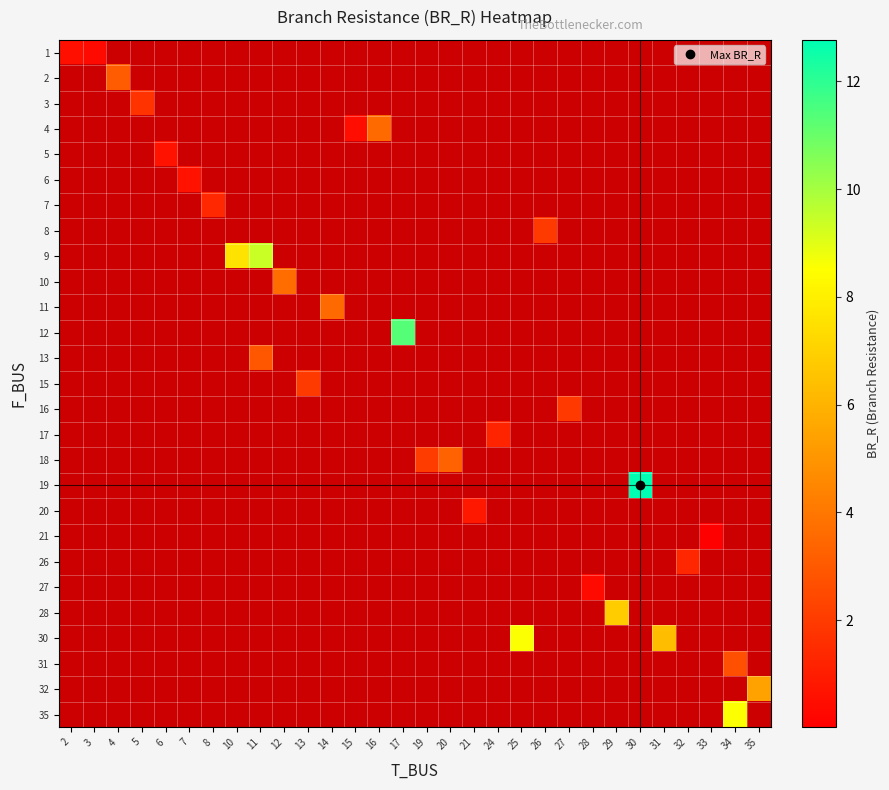

At which label is row_0 closest to 0?

3